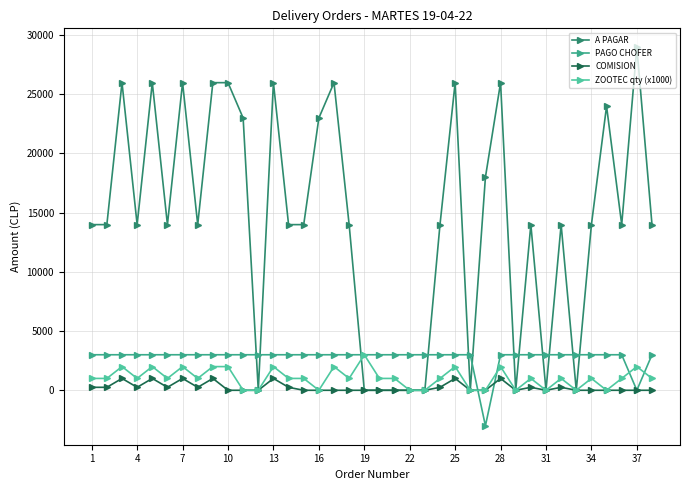

What are all the series names shown in the legend?

A PAGAR, PAGO CHOFER, COMISION, ZOOTEC qty (x1000)